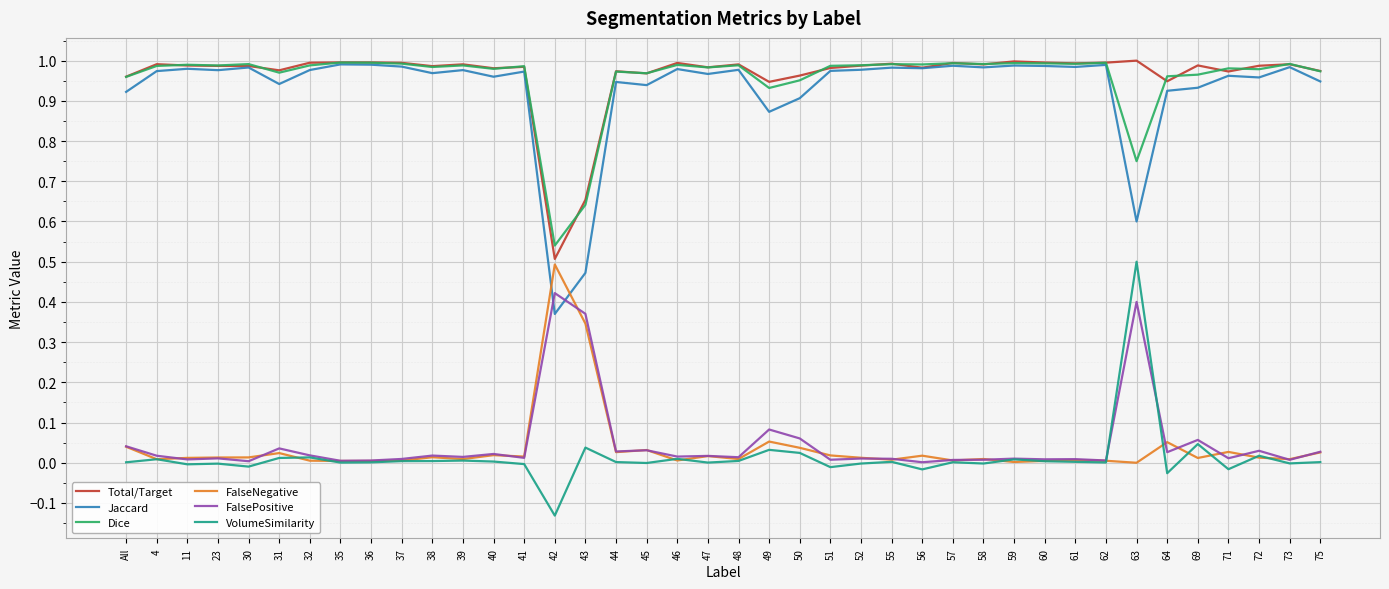

Is the value of Total/Target at 55 greater than the value of FalsePositive at 60?

Yes